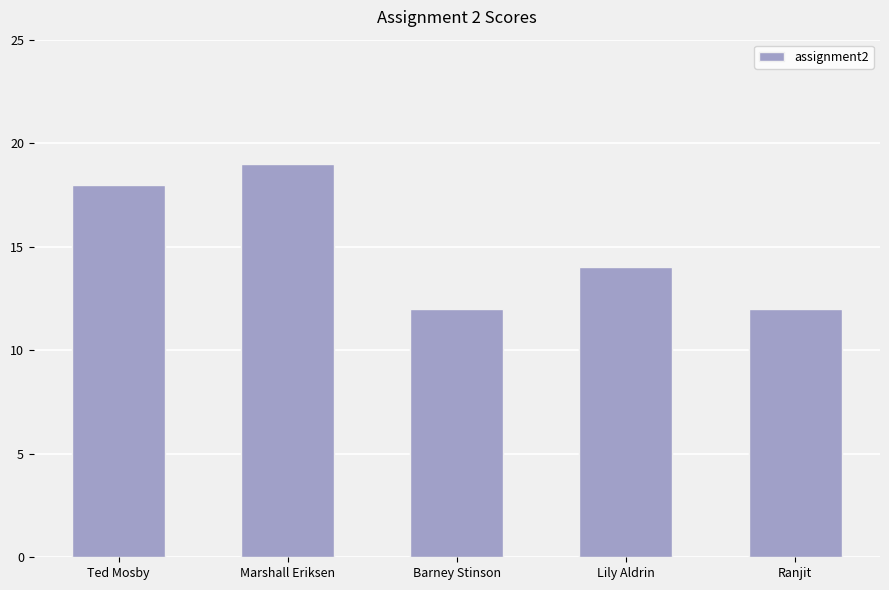

The chart shows a value of 17 at Barney Stinson. True or false?

False